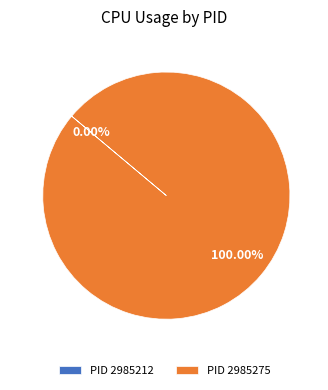

How many segments does this pie chart have?

2